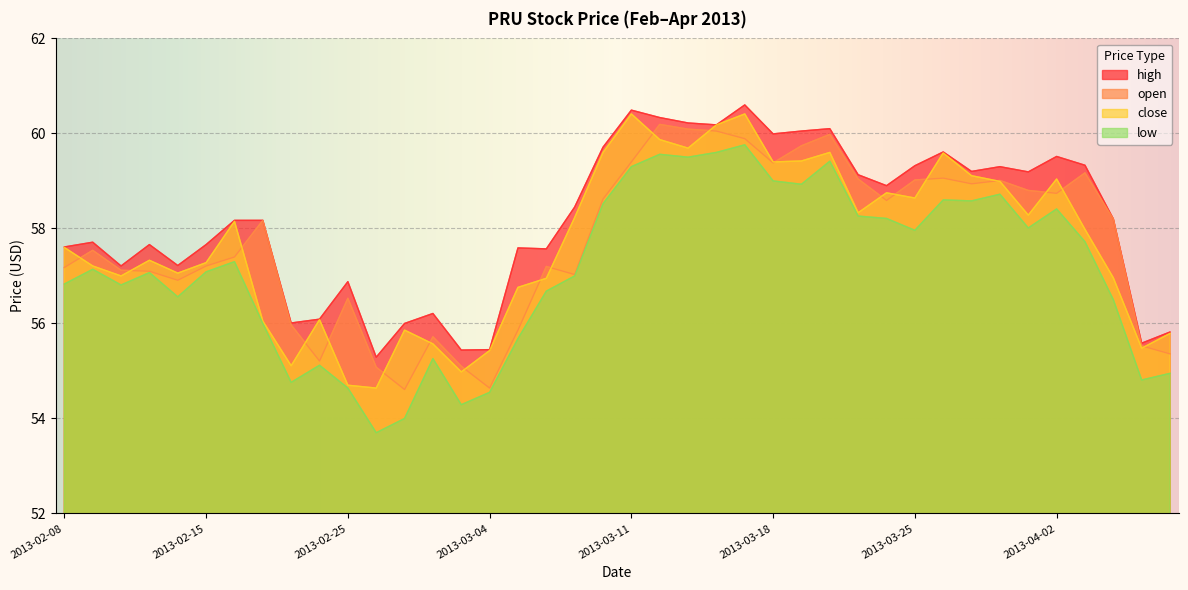

Rank the categories by high value from highest to lowest.

2013-03-15, 2013-03-11, 2013-03-12, 2013-03-13, 2013-03-14, 2013-03-20, 2013-03-19, 2013-03-18, 2013-03-08, 2013-03-26, 2013-04-02, 2013-04-03, 2013-03-25, 2013-03-28, 2013-03-27, 2013-04-01, 2013-03-21, 2013-03-22, 2013-03-07, 2013-04-04, 2013-02-19, 2013-02-20, 2013-02-11, 2013-02-13, 2013-02-15, 2013-02-08, 2013-03-05, 2013-03-06, 2013-02-14, 2013-02-12, 2013-02-25, 2013-02-28, 2013-02-22, 2013-02-21, 2013-02-27, 2013-04-08, 2013-04-05, 2013-03-04, 2013-03-01, 2013-02-26